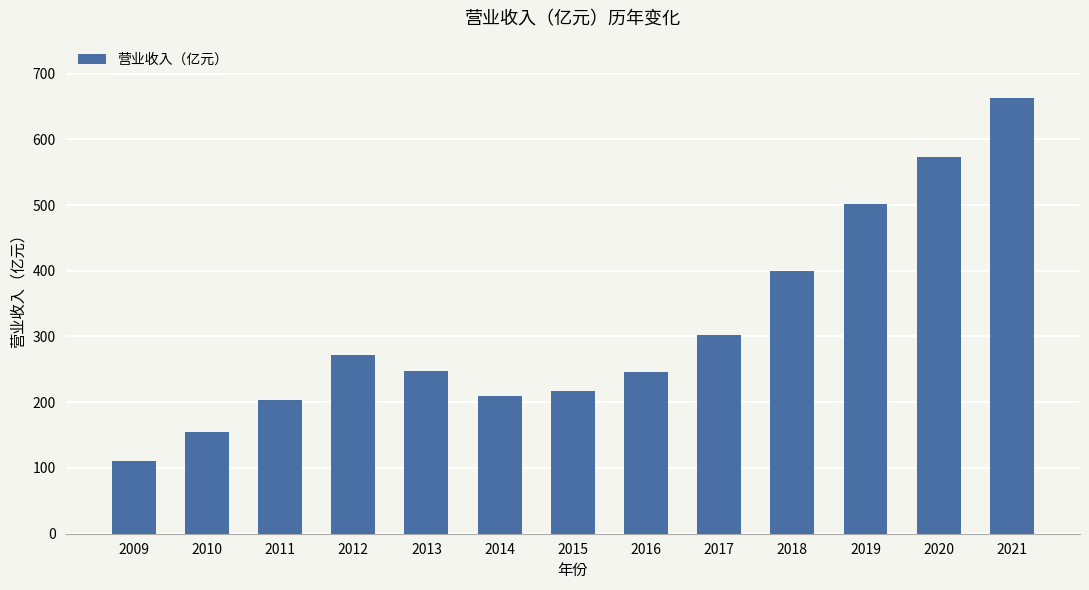

What is the greatest value displayed?

662.1